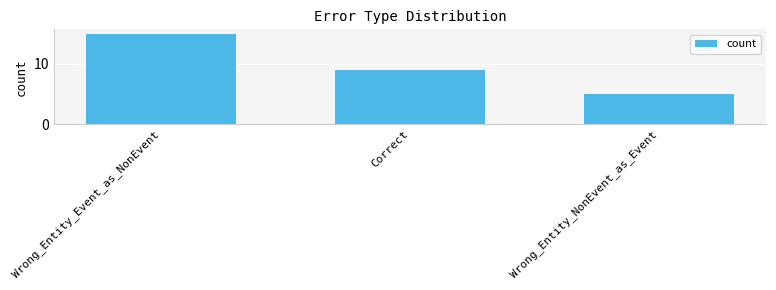

What position from the left is Wrong_Entity_Event_as_NonEvent?

1